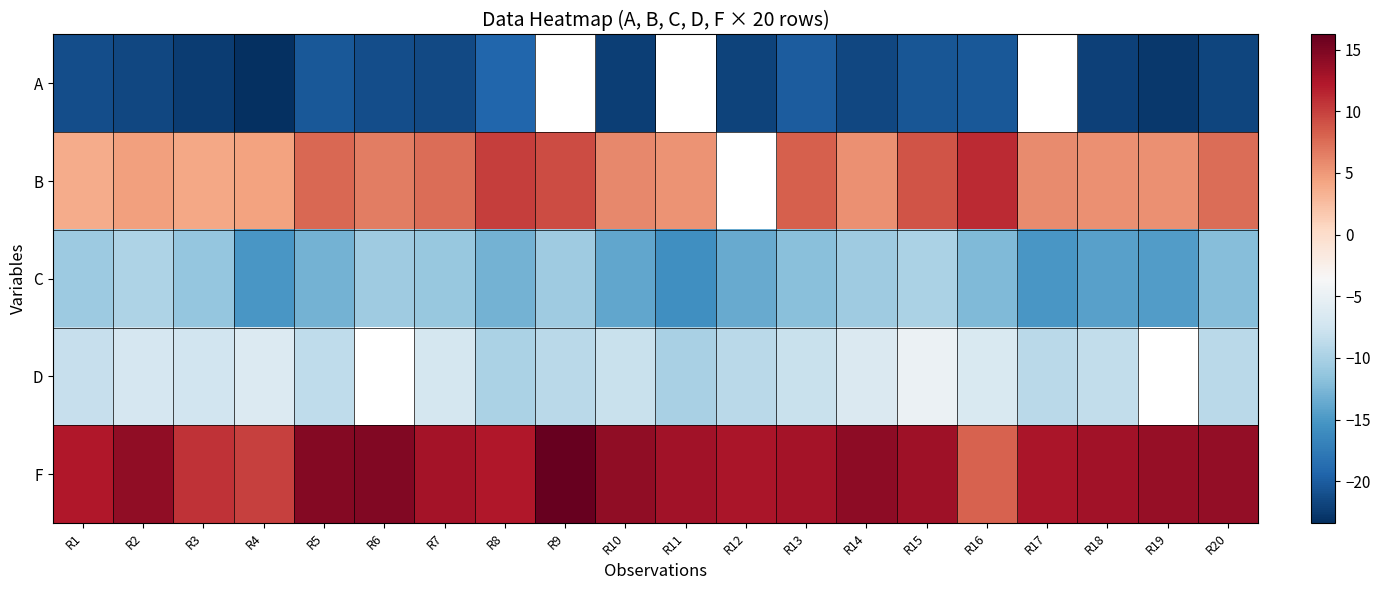

The value of D at R3 is -7.4. True or false?

True